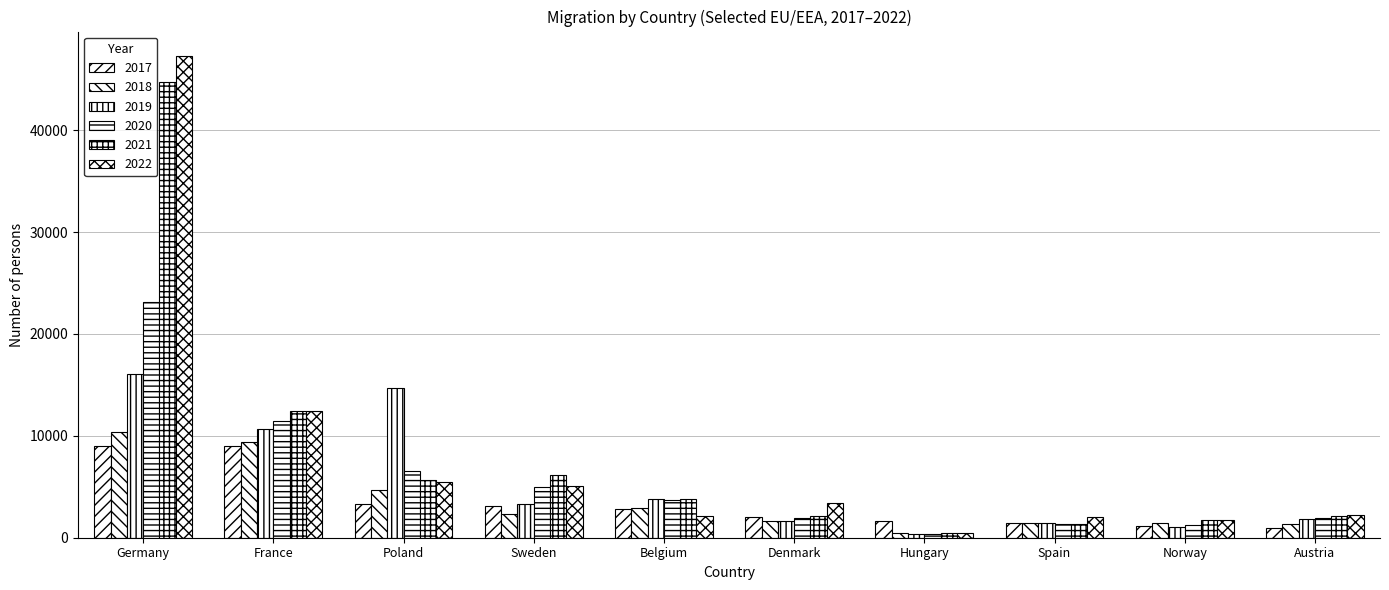

How many values in the 2017 series are below 2851?

5